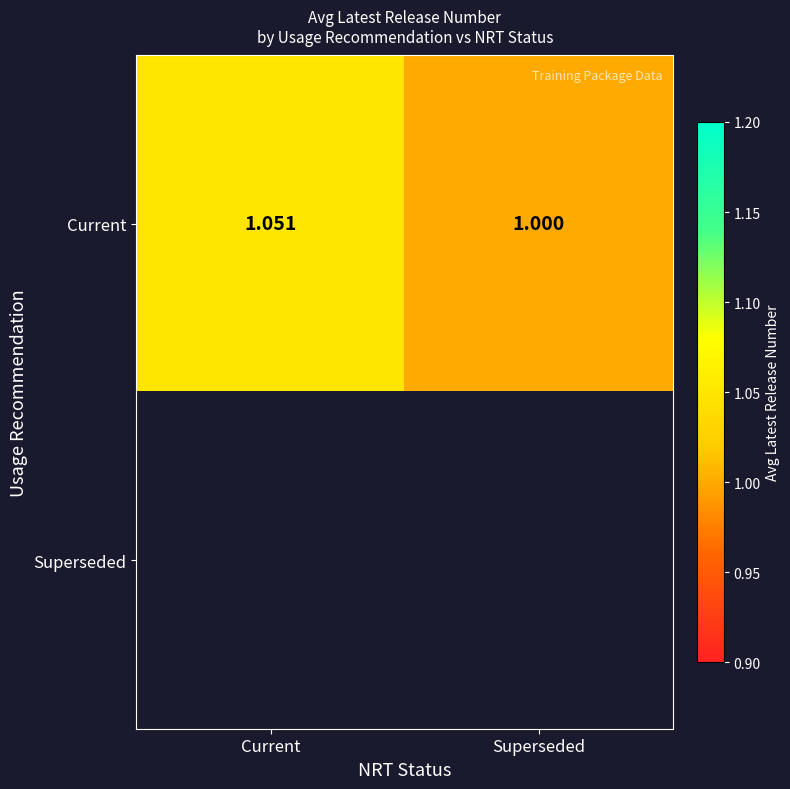

List the labels in order of Current value, smallest first.

Superseded, Current